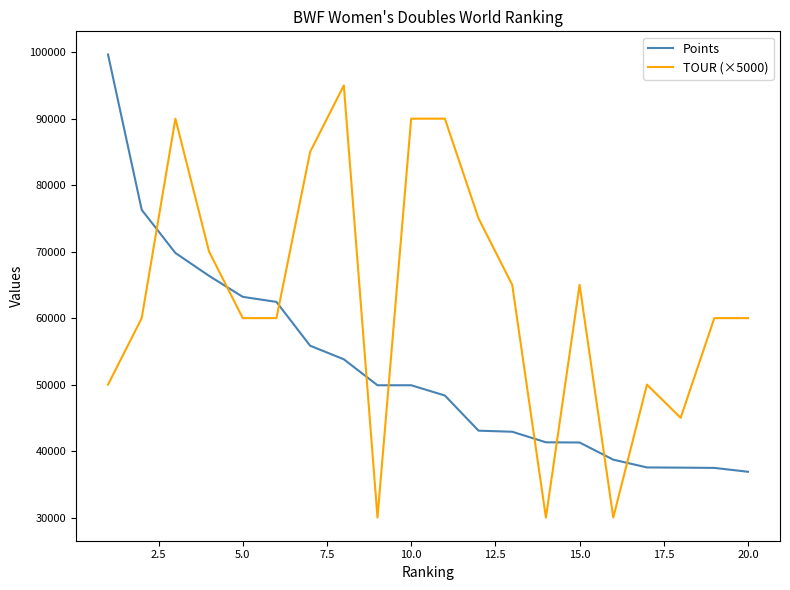

List the series in order of their peak value, highest first.

Points, TOUR (×5000)